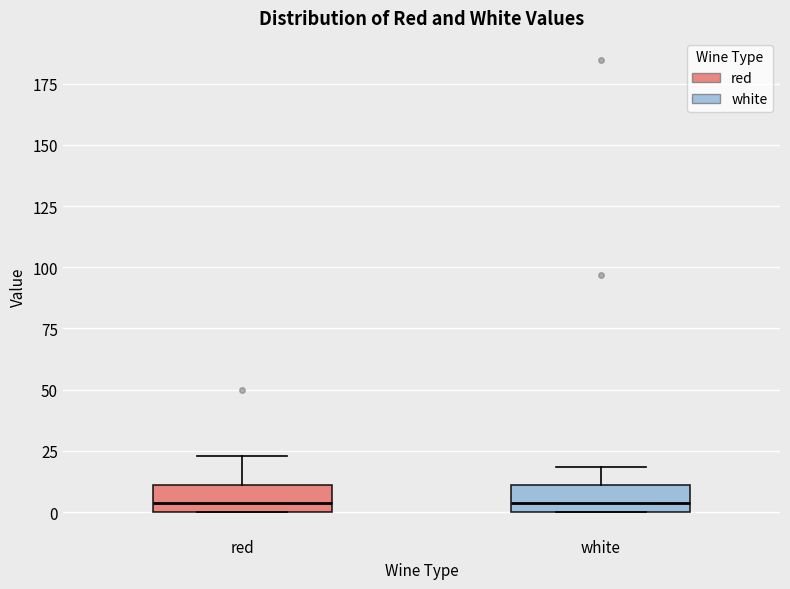

Reading left to right, read every box against the y-axis: the position of its median line, the range the box covers, and the ends of its whiskers. The values are not printed on the chart, so give them approximately, as read against the axis.

red: median 5, box 0 to 10, whiskers 0 to 25
white: median 5, box 0 to 10, whiskers 0 to 20